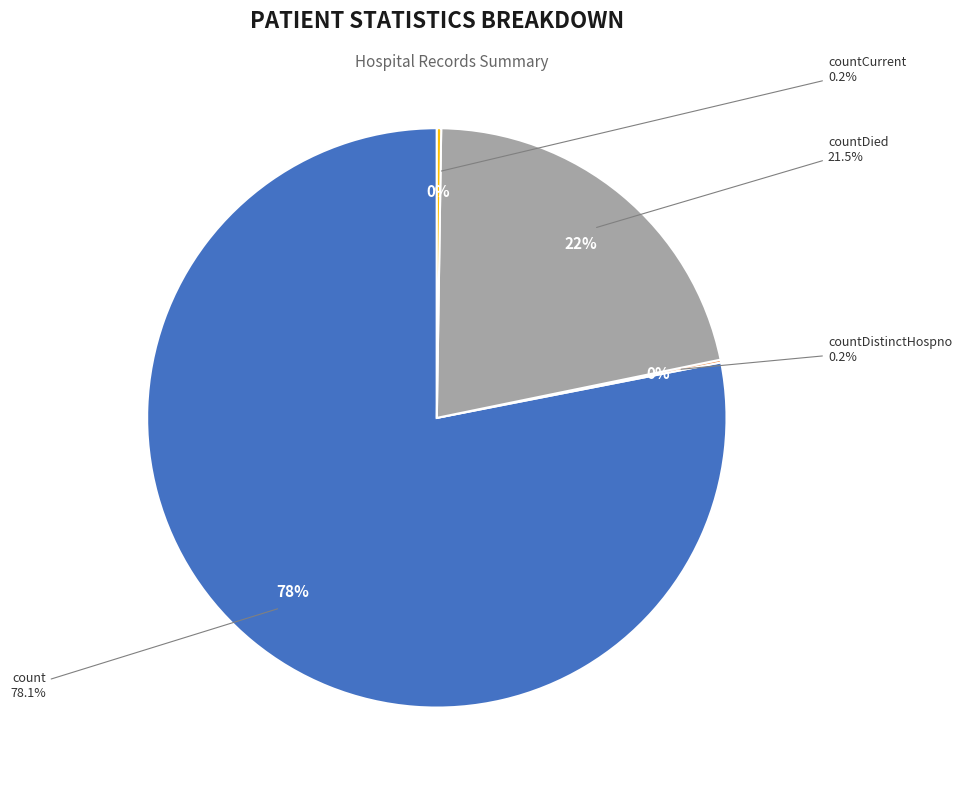

Does any single category account for the majority?

Yes